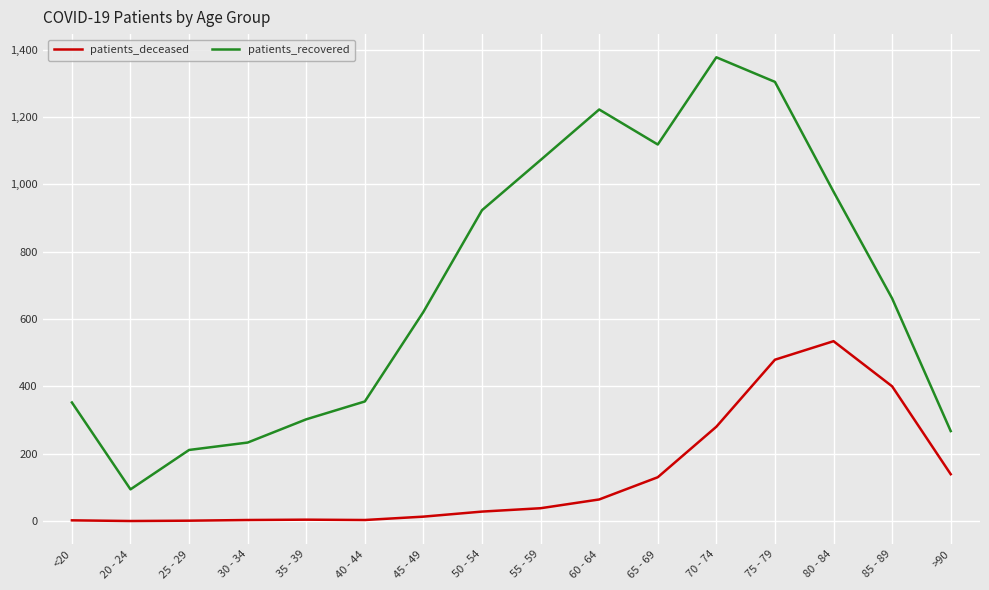

True or false: patients_recovered has more than 1 points higher than both neighbors.

True